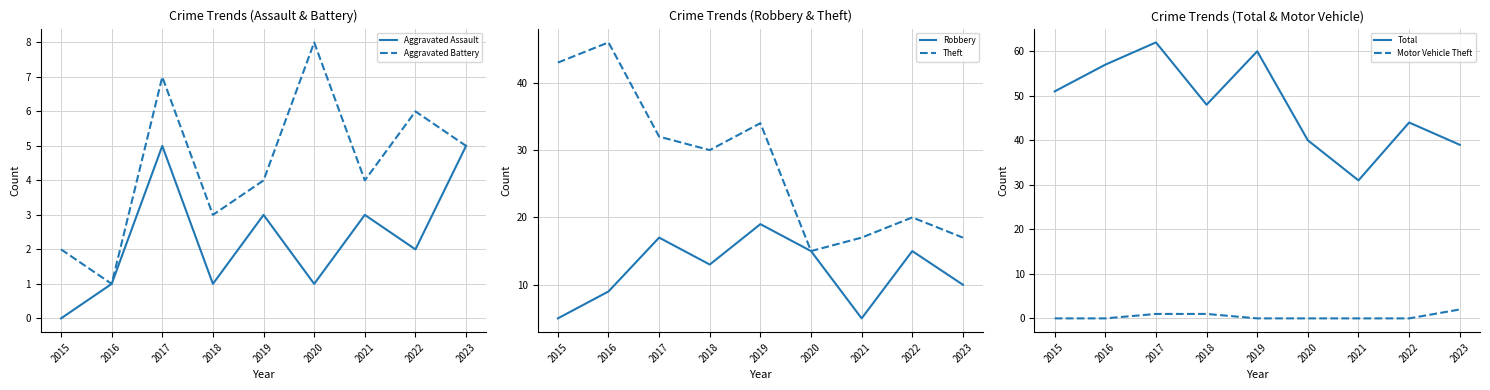

True or false: Total and Motor Vehicle Theft cross at least once.

False